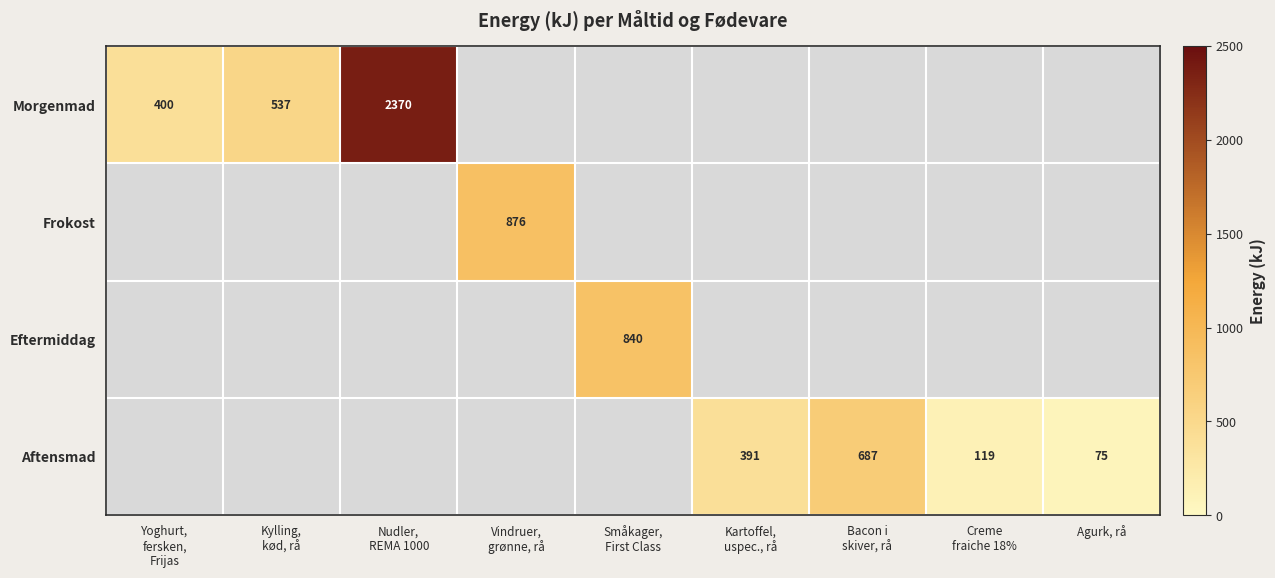

Where is Morgenmad nearest to the value 1385?

Kylling, kød, rå